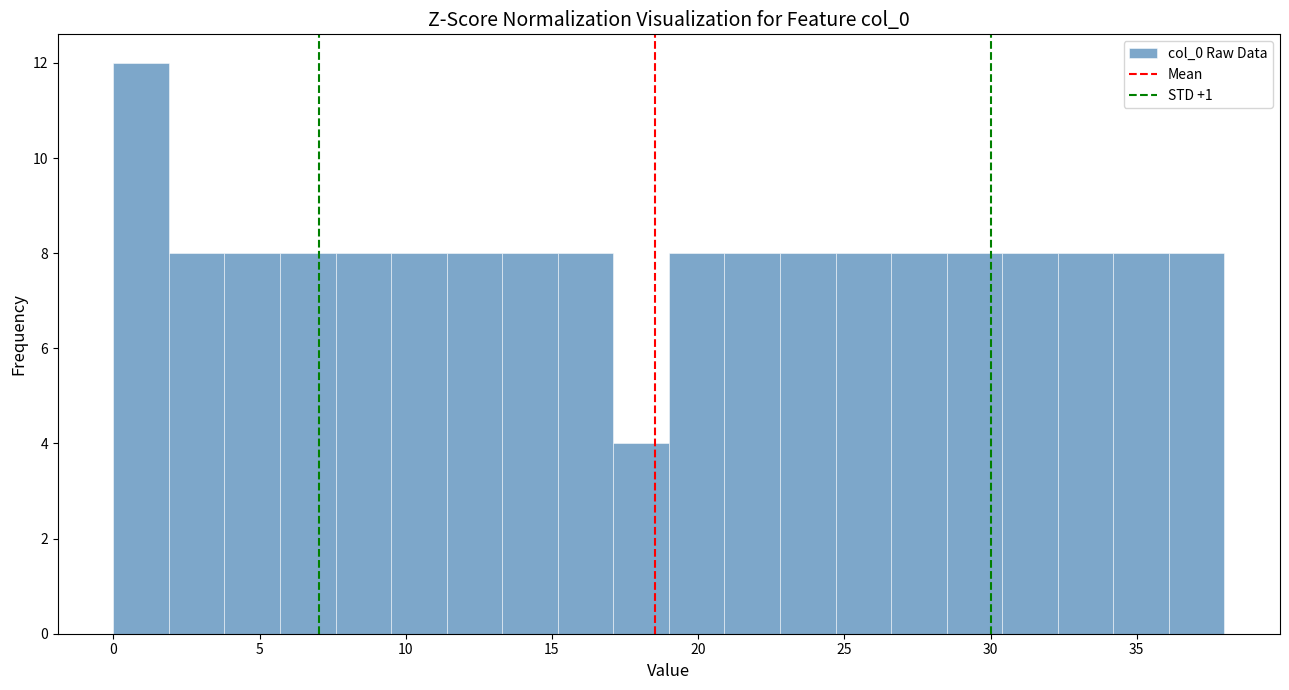

Around what value on the x-axis is the tallest bar? Give the approximate position of its centre, as read against the axis.

1.0